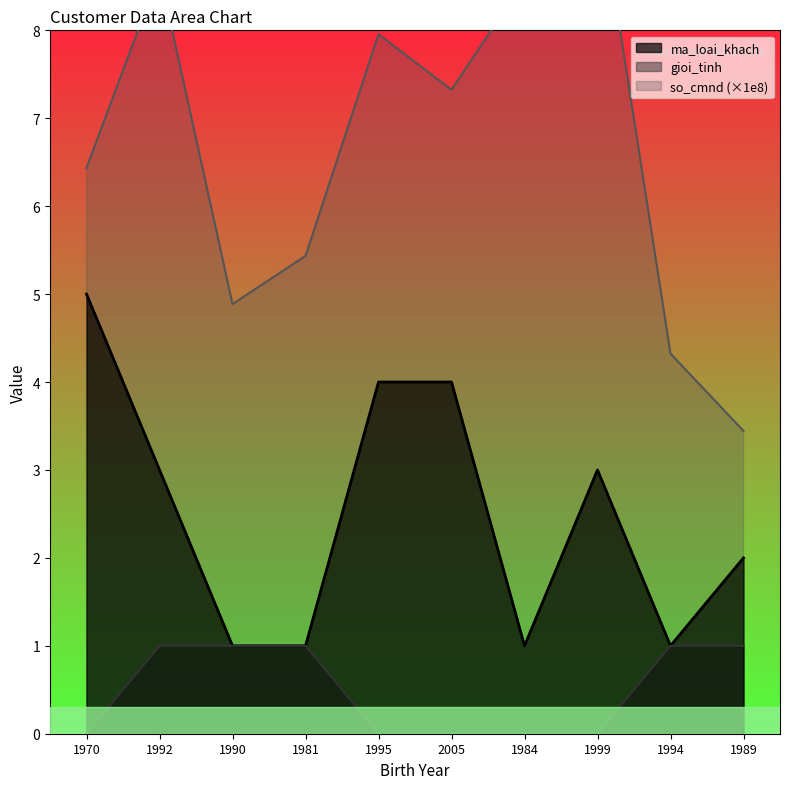

Does the chart display data point markers on the line(s)?

No